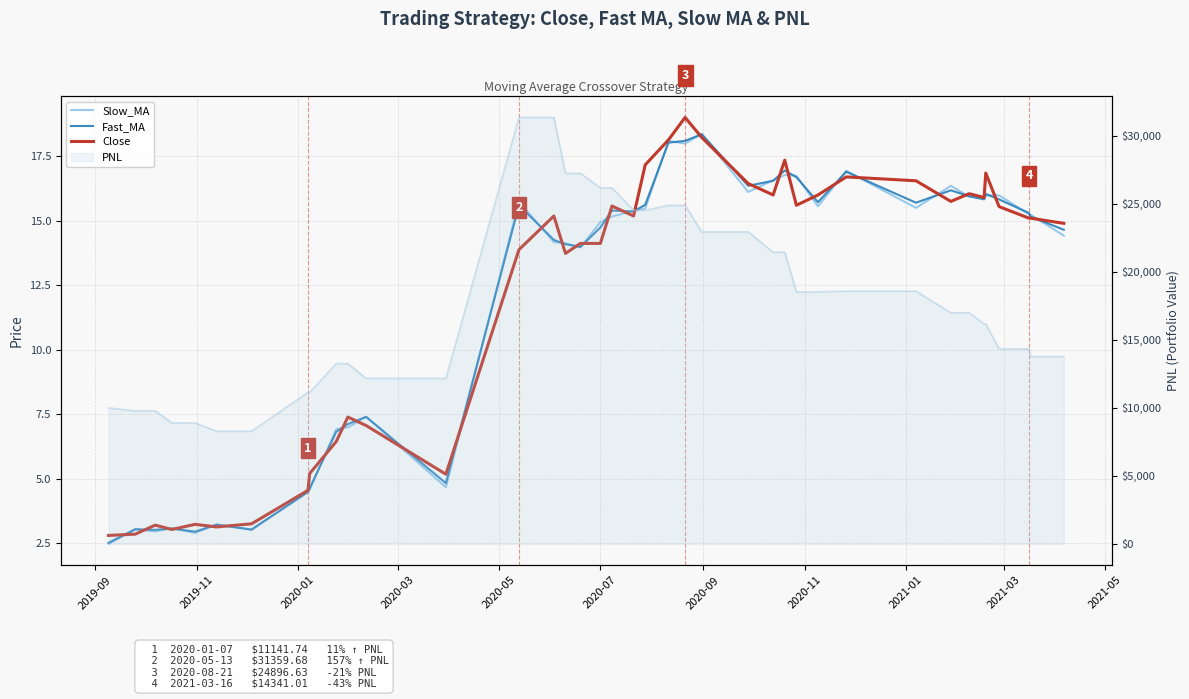

What is the difference between the second highest and second lowest values in the Fast_MA series?

15.2